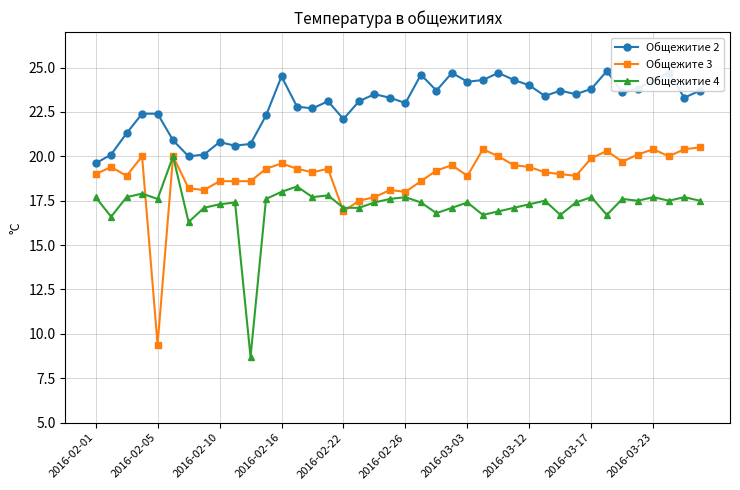

Reading right to left, what are all the values shown in this chart?

Общежитие 2: 23.7	23.3	24.7	24.3	23.8	23.6	24.8	23.8	23.5	23.7	23.4	24.0	24.3	24.7	24.3	24.2	24.7	23.7	24.6	23.0	23.3	23.5	23.1	22.1	23.1	22.7	22.8	24.5	22.3	20.7	20.6	20.8	20.1	20.0	20.9	22.4	22.4	21.3	20.1	19.6
Общежите 3: 20.5	20.4	20.0	20.4	20.1	19.7	20.3	19.9	18.9	19.0	19.1	19.4	19.5	20.0	20.4	18.9	19.5	19.2	18.6	18.0	18.1	17.7	17.5	16.9	19.3	19.1	19.3	19.6	19.3	18.6	18.6	18.6	18.1	18.2	20.0	9.4	20.0	18.9	19.4	19.0
Общежитие 4: 17.5	17.7	17.5	17.7	17.5	17.6	16.7	17.7	17.4	16.7	17.5	17.3	17.1	16.9	16.7	17.4	17.1	16.8	17.4	17.7	17.6	17.4	17.1	17.1	17.8	17.7	18.3	18.0	17.6	8.7	17.4	17.3	17.1	16.3	20.0	17.6	17.9	17.7	16.6	17.7